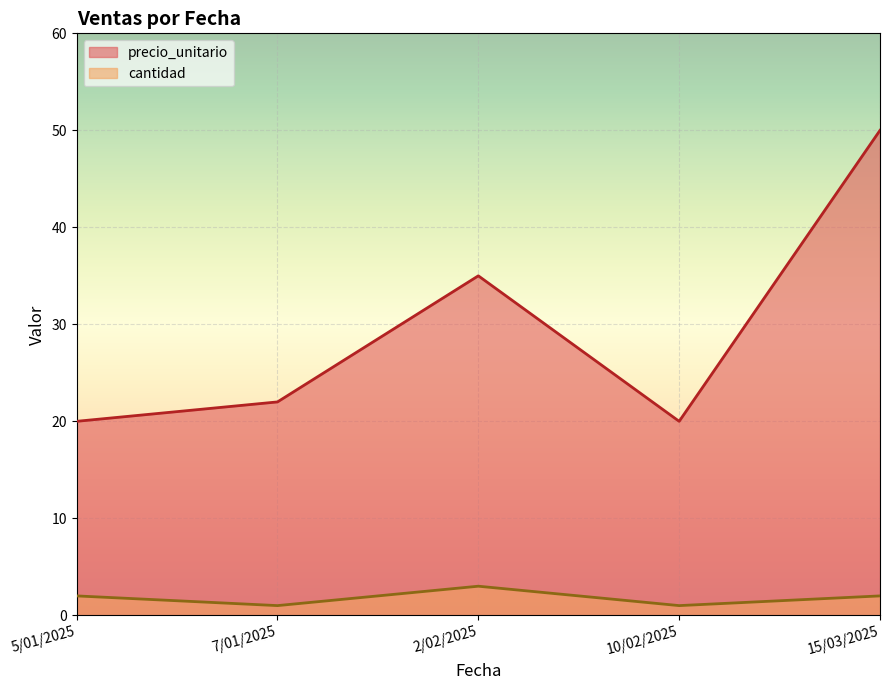

Which series has the widest spread of values?

precio_unitario